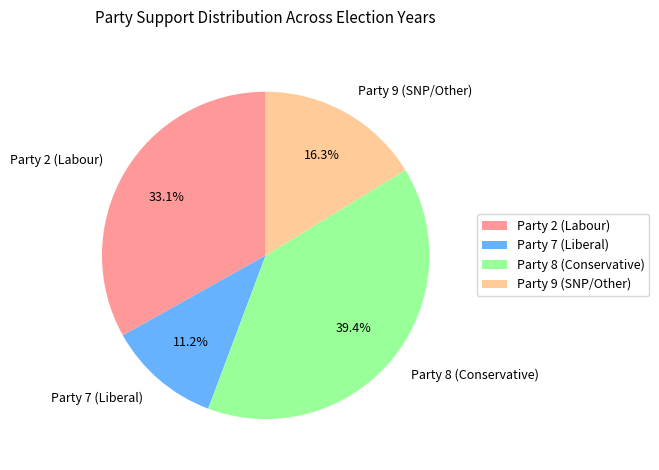

Count the number of slices in the pie.

4